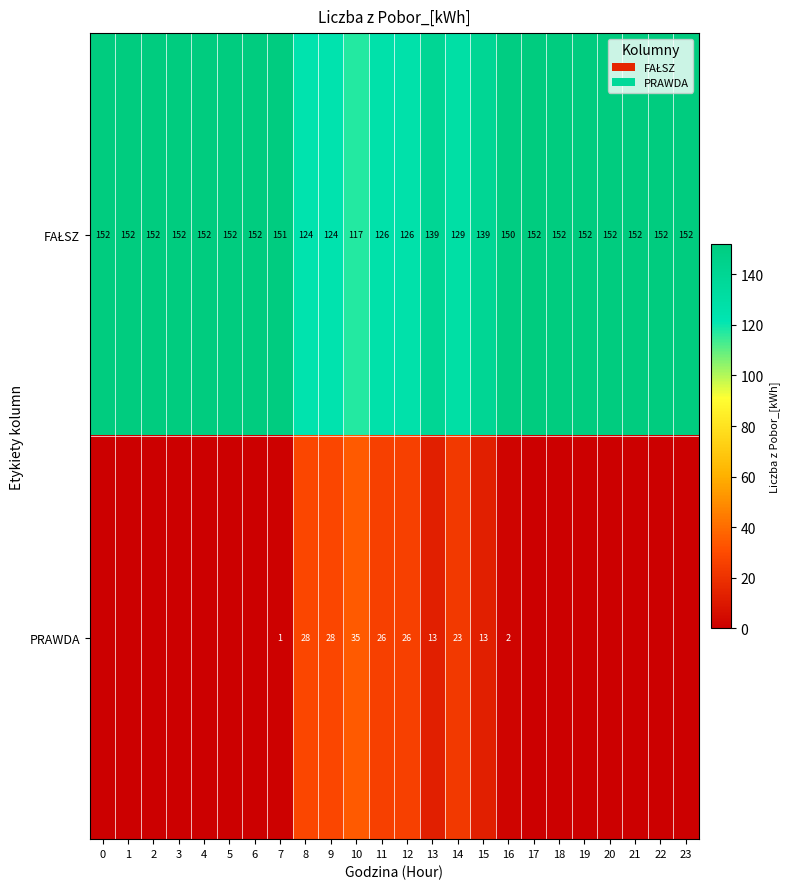

The PRAWDA series shows 1 at 7. True or false?

True